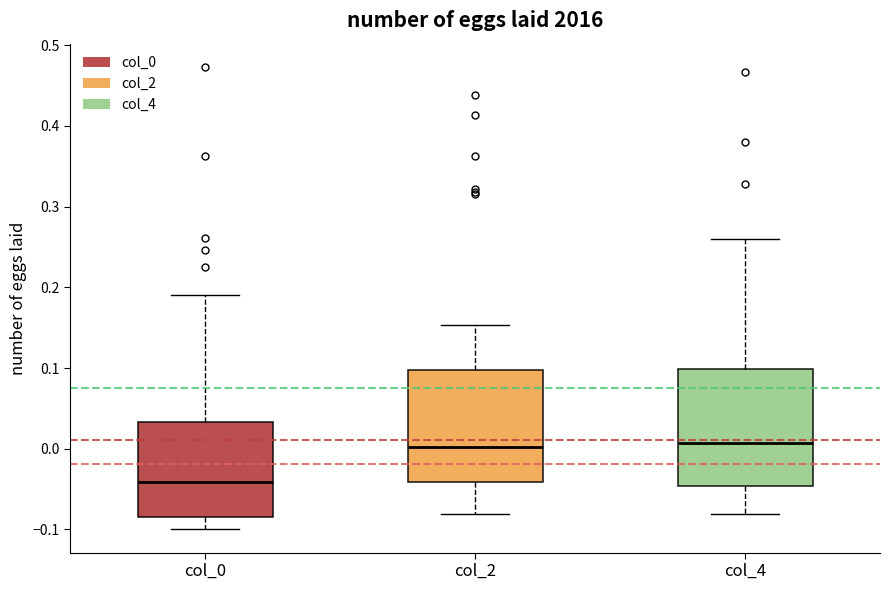

Reading left to right, transcribe this box plot: for each box, give where its median line is, the range the box spans, and where its two whiskers end, as read against the y-axis. The values are not printed on the chart, so give them approximately, as read against the axis.

col_0: median -0.04, box -0.08 to 0.03, whiskers -0.10 to 0.19
col_2: median 0.00, box -0.04 to 0.10, whiskers -0.08 to 0.15
col_4: median 0.01, box -0.05 to 0.10, whiskers -0.08 to 0.26